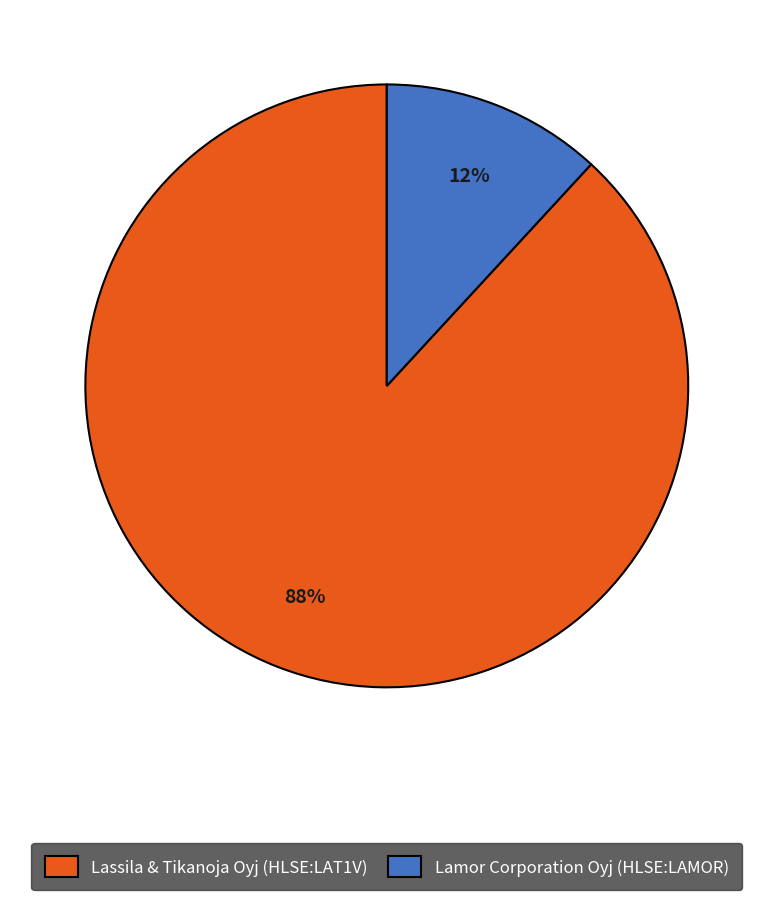

Which slice is the smallest?

Lamor Corporation Oyj (HLSE:LAMOR)